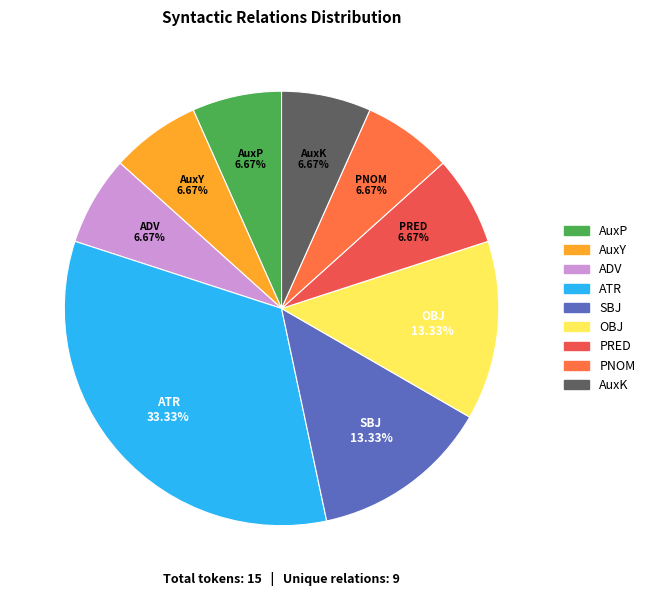

Count the number of slices in the pie.

9